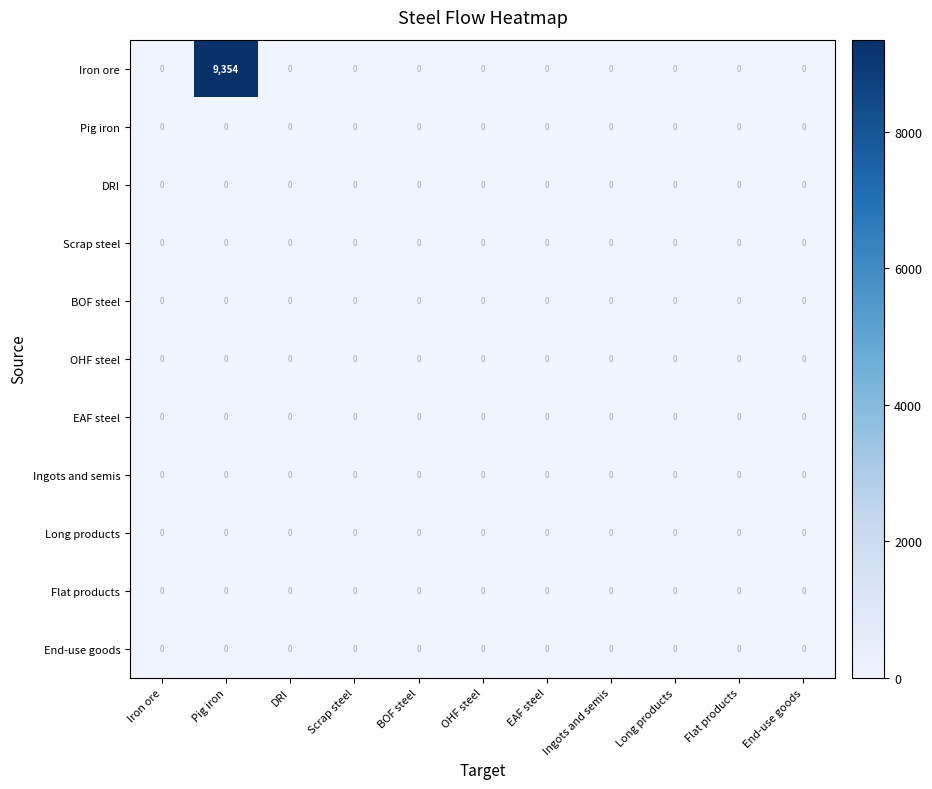

What is the greatest value displayed?

9354